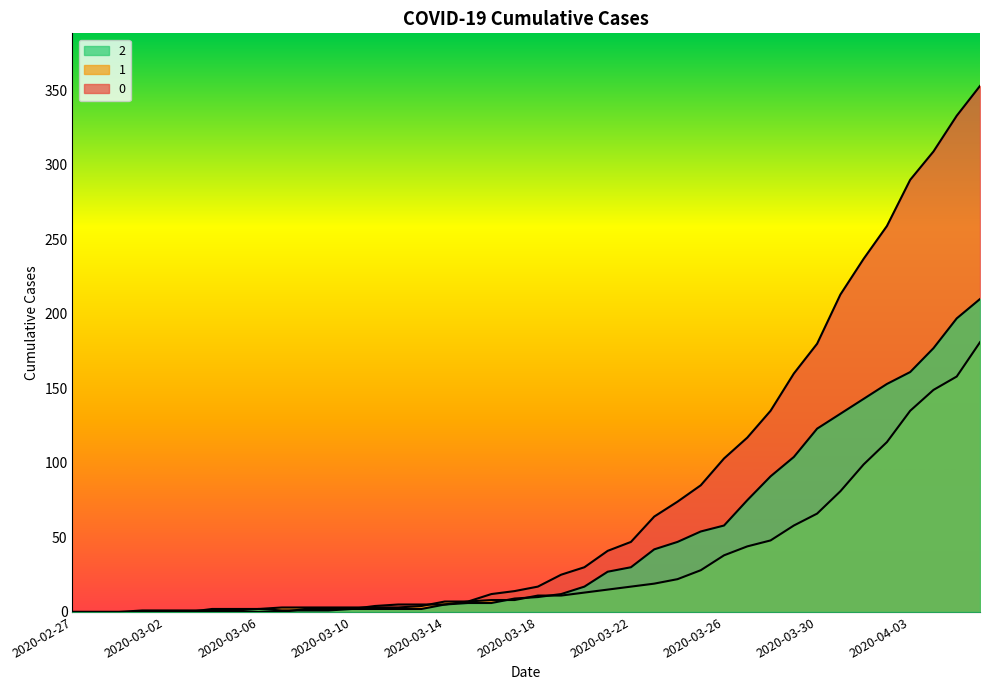

At how many categories does at least one series exceed 64?

14